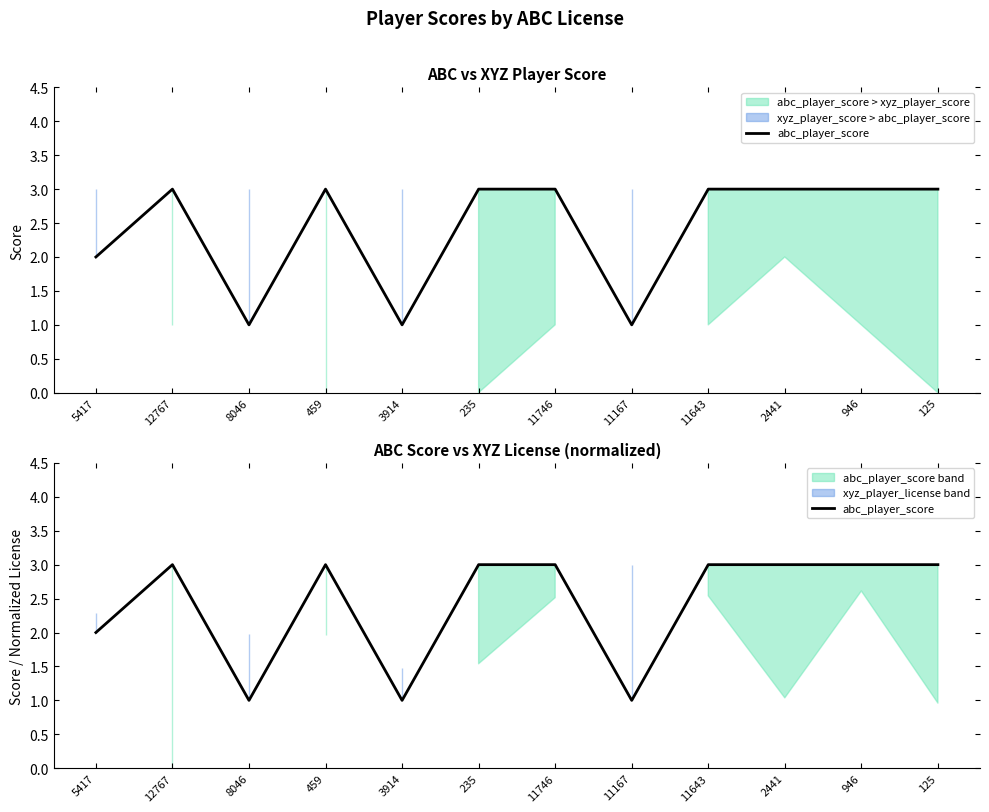

Is it true that the value at 235 is 1?

False